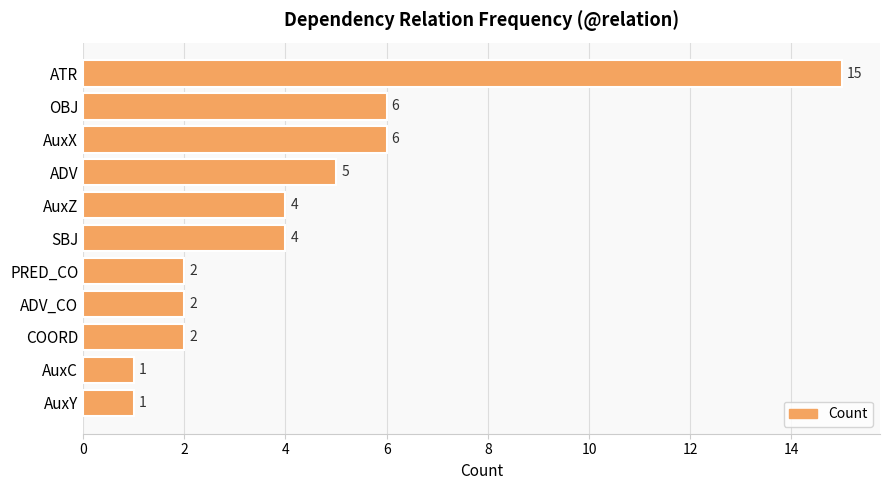

What is the sum of all values?

48